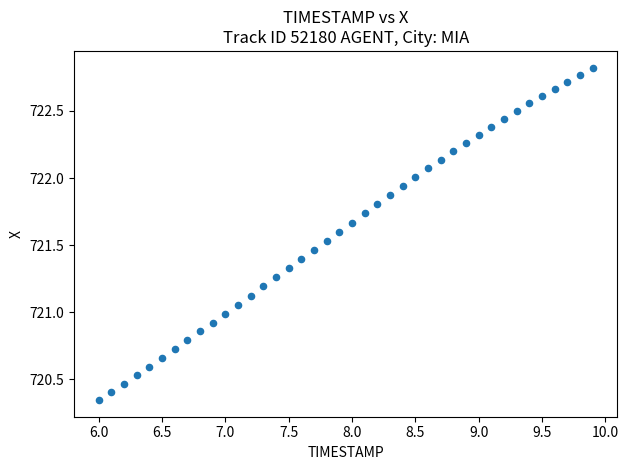

What is the range of X values (max minus min)?

3.9